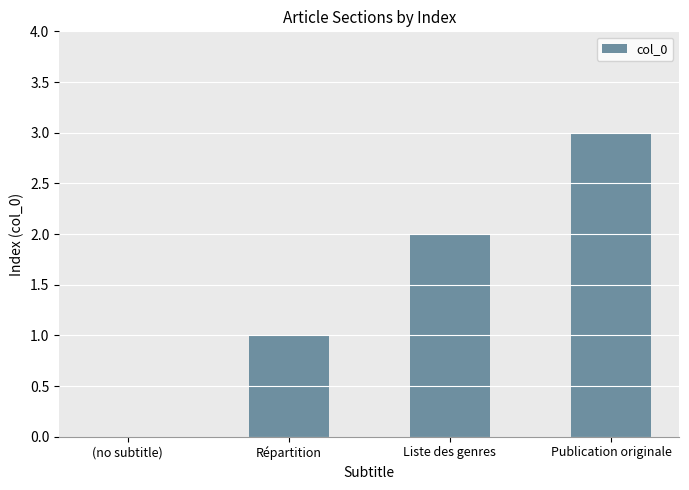

Reading right to left, list all the values displayed in this chart.

Publication originale=3	Liste des genres=2	Répartition=1	(no subtitle)=0